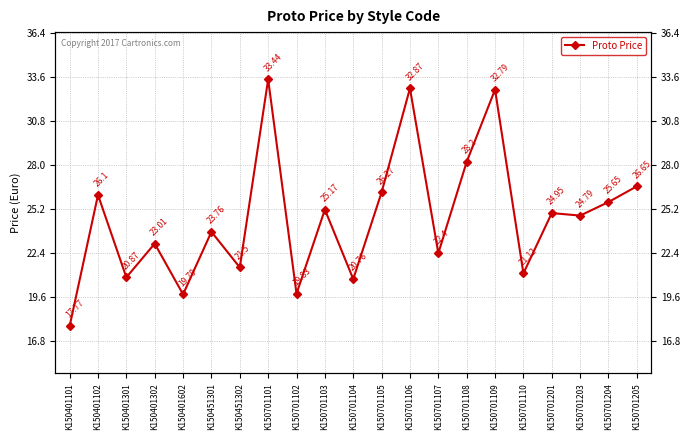

Reading left to right, list all the values displayed in this chart.

K150401101=17.8	K150401102=26.1	K150401301=20.9	K150401302=23.0	K150401602=19.8	K150451301=23.8	K150451302=21.5	K150701101=33.4	K150701102=19.8	K150701103=25.2	K150701104=20.8	K150701105=26.3	K150701106=32.9	K150701107=22.4	K150701108=28.2	K150701109=32.8	K150701110=21.1	K150701201=24.9	K150701203=24.8	K150701204=25.6	K150701205=26.6